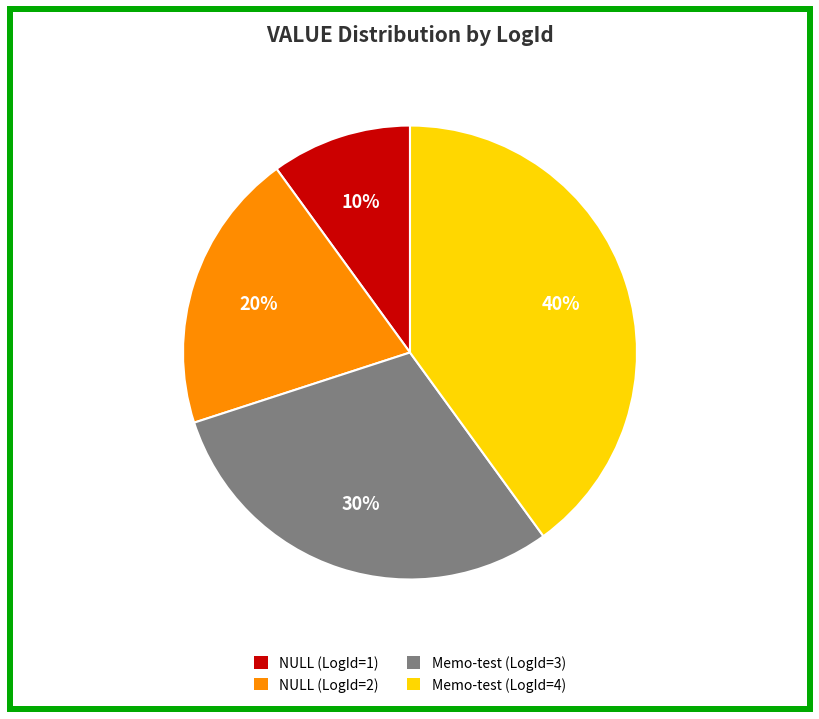

Count the number of slices in the pie.

4